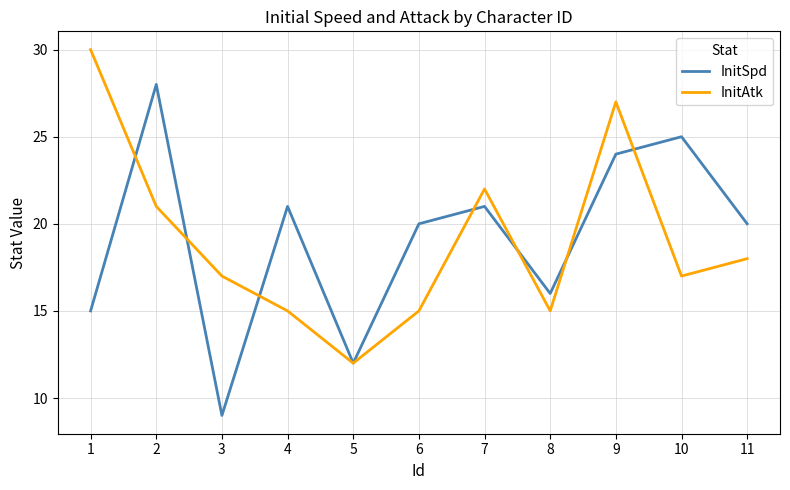

What is the spread (max minus min) of values at 1?

15